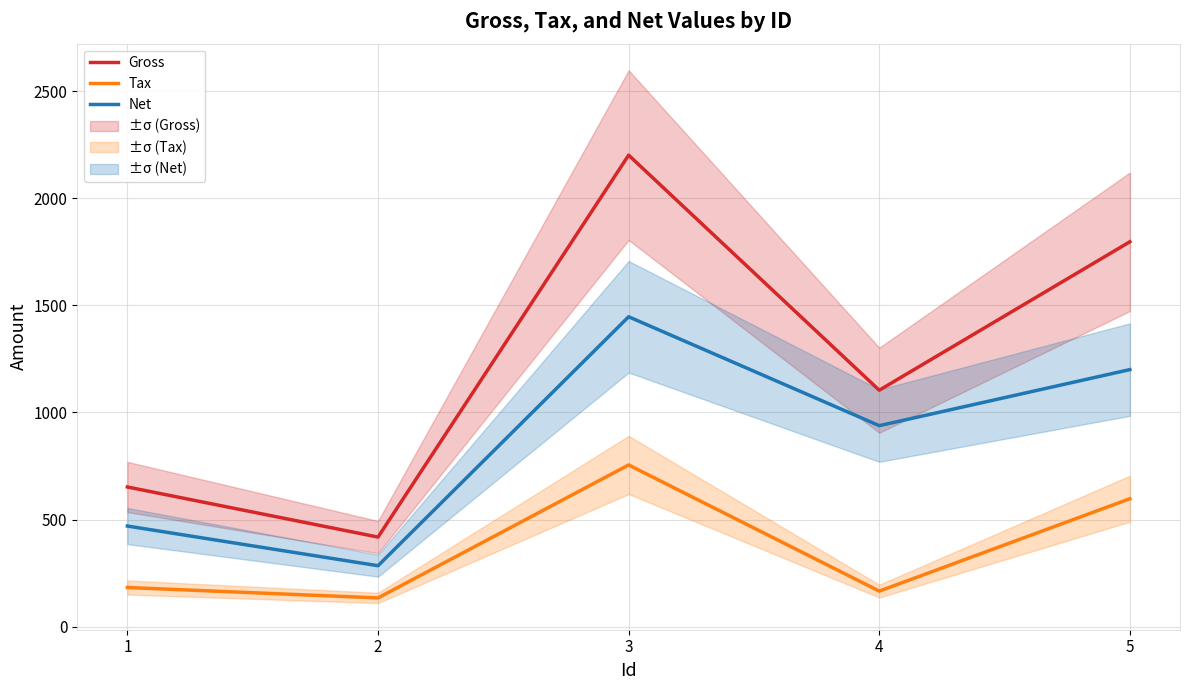

True or false: Gross and Tax intersect in this chart.

False